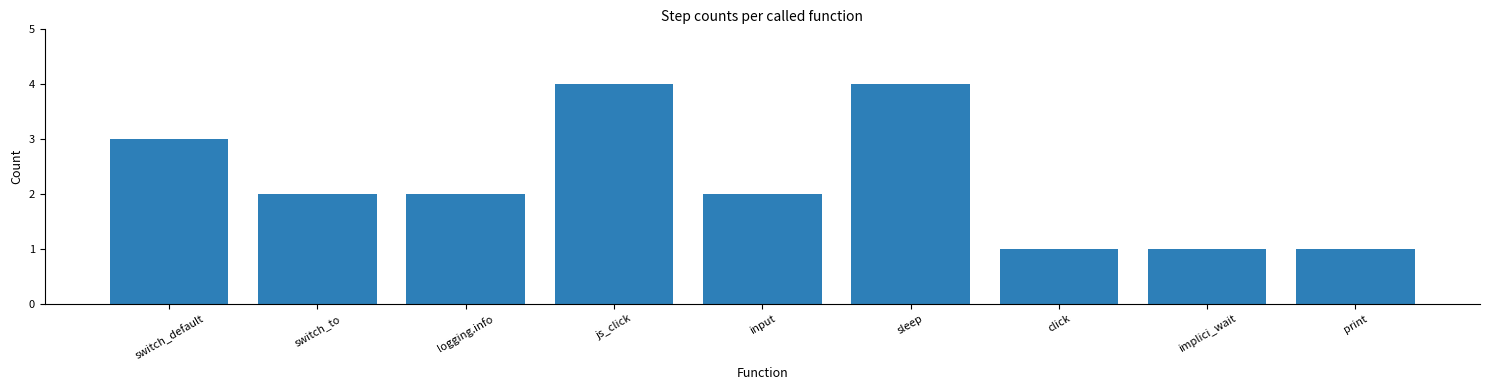

What is the difference between the values at click and js_click?

3